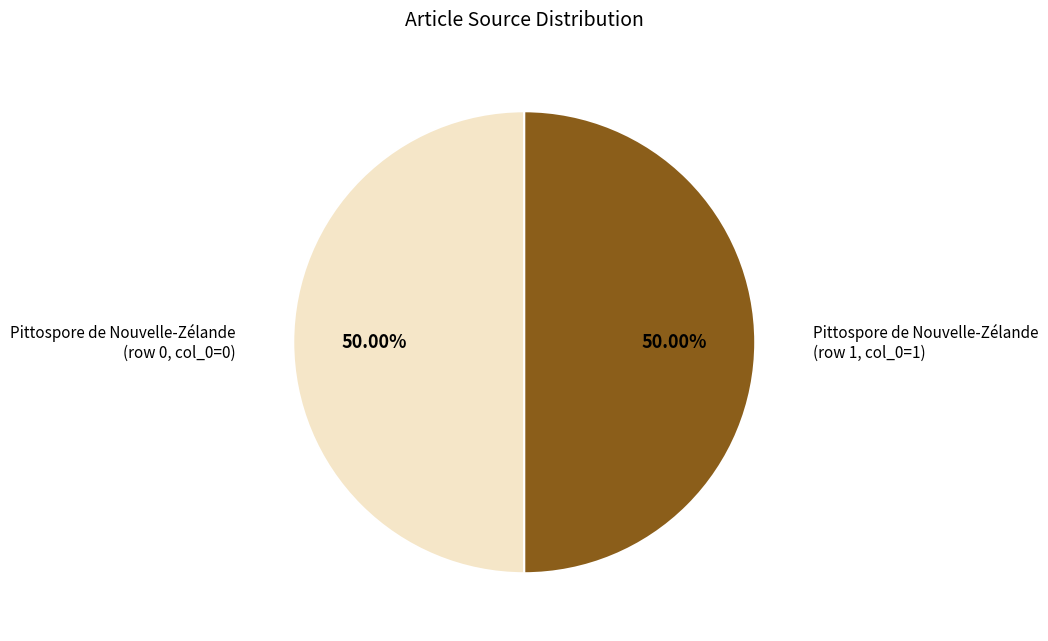

How many segments does this pie chart have?

2